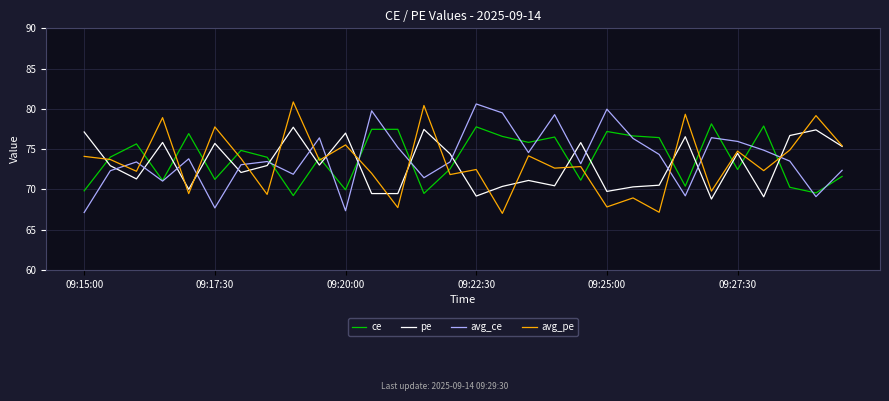

Which series ends up on top after the final intersection of avg_ce and ce?

avg_ce